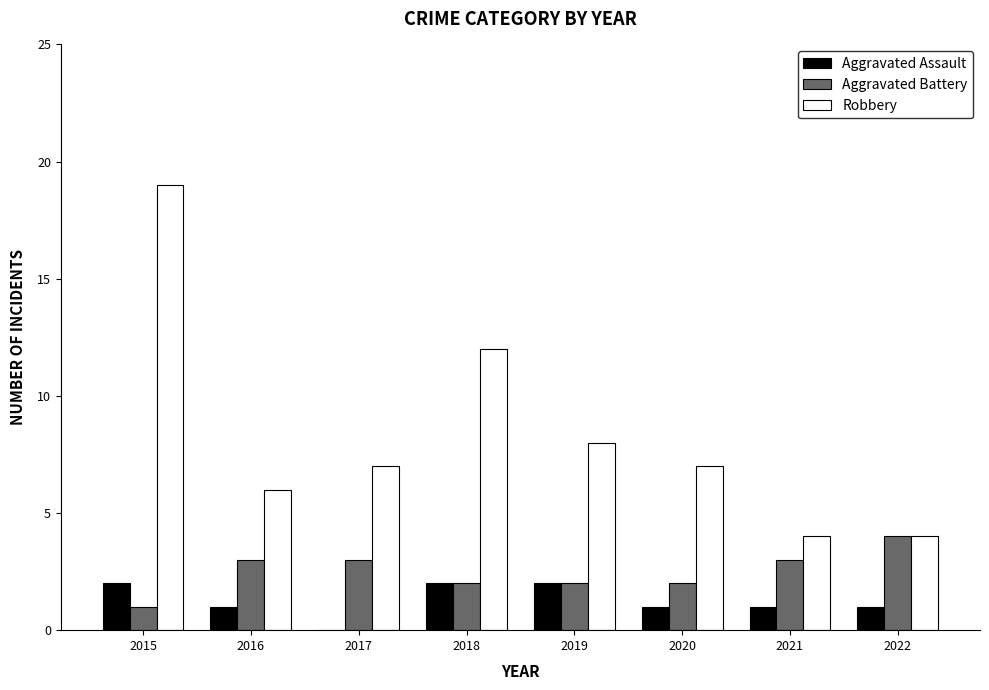

The value of Robbery at 2022 is 1. True or false?

False